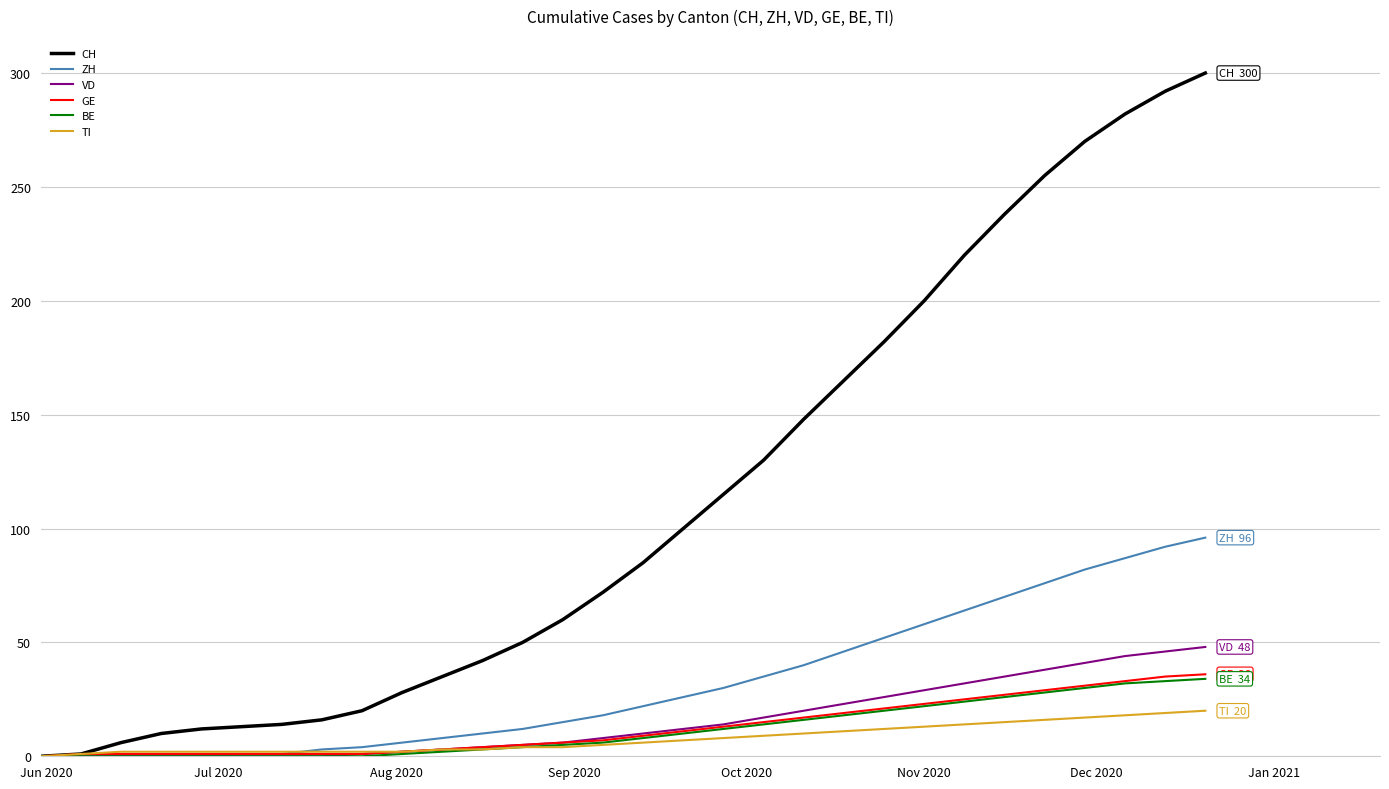

Which series has the largest range (max minus min)?

CH